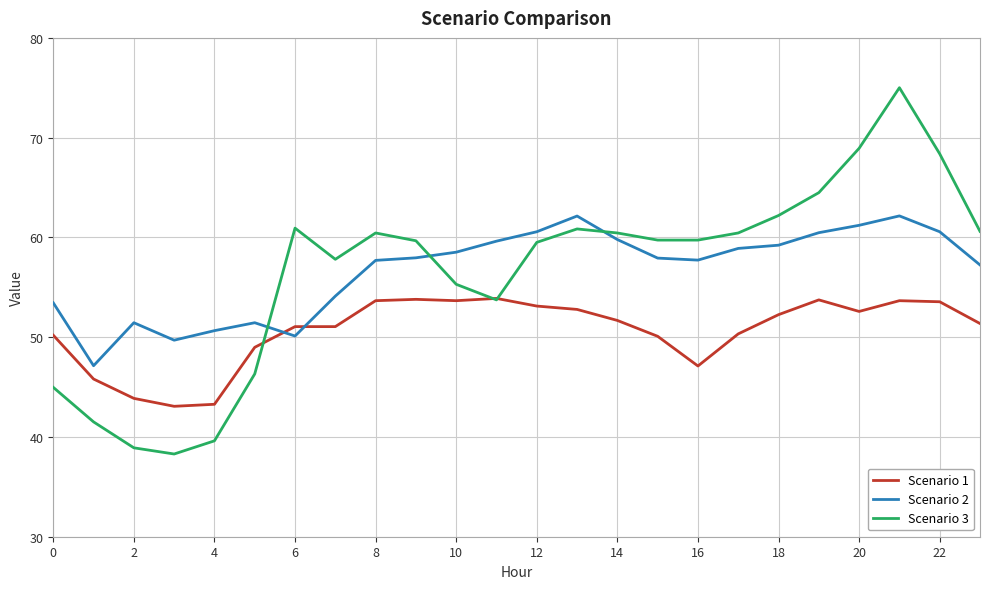

Which series has the widest spread of values?

Scenario 3